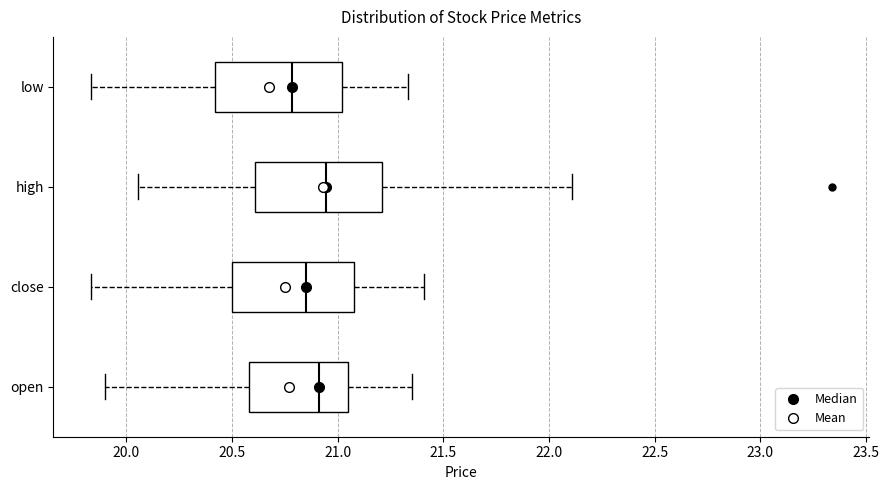

Where is the left edge of the box for high on the x-axis? The values are not printed on the chart, so give them approximately, as read against the axis.

20.60